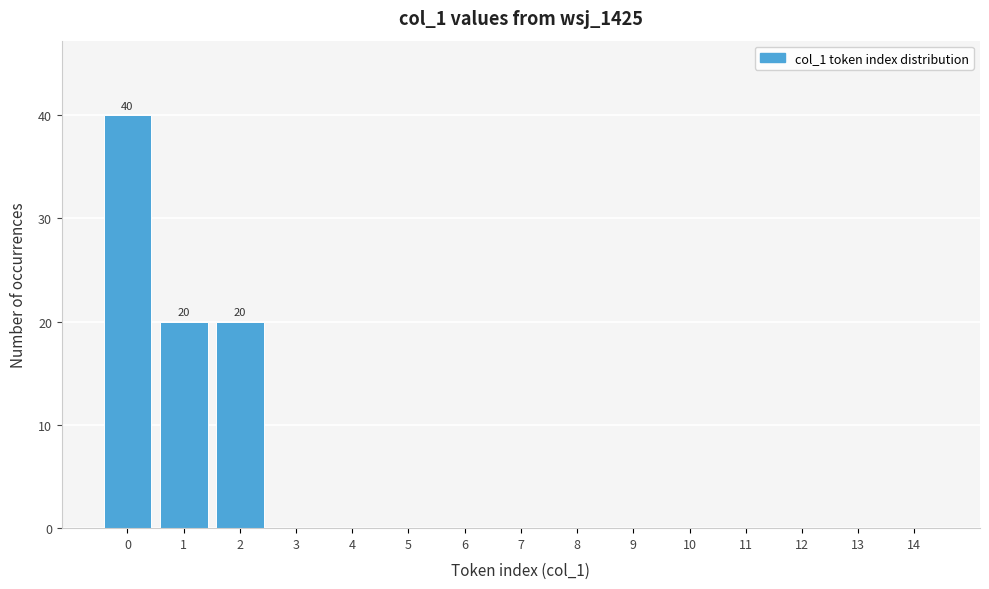

Reading left to right, list all the values displayed in this chart.

0=40	1=20	2=20	3=0	4=0	5=0	6=0	7=0	8=0	9=0	10=0	11=0	12=0	13=0	14=0